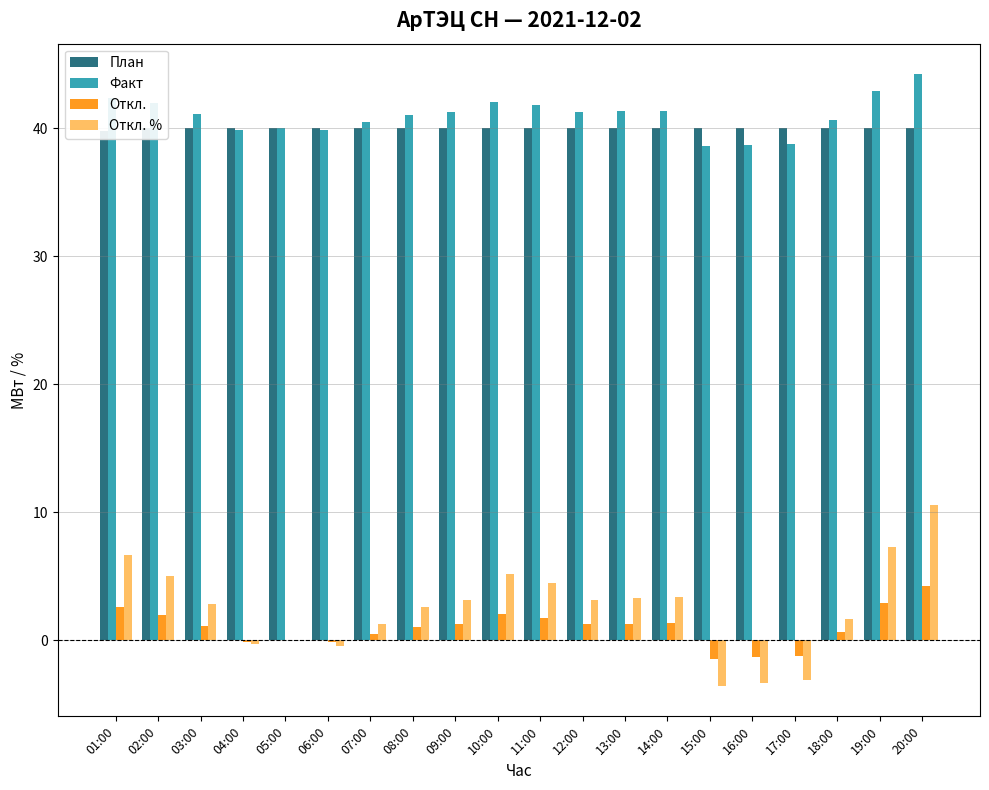

How many bars are there in each group?

4